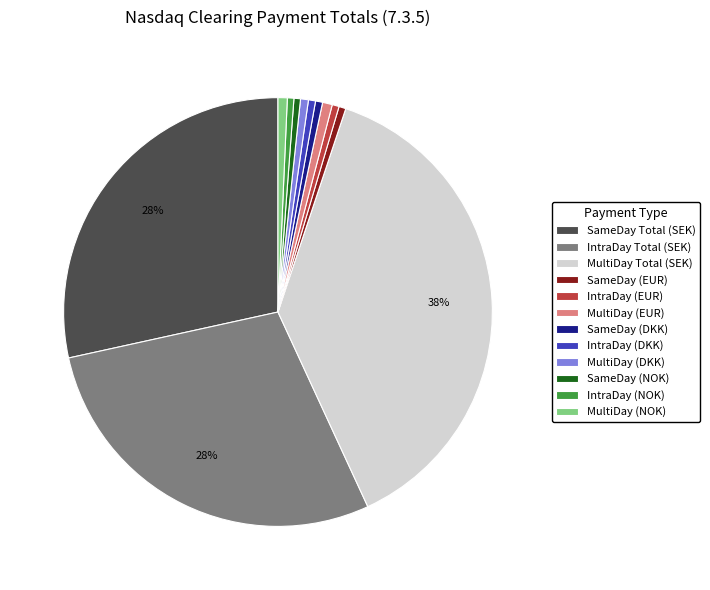

Does MultiDay (NOK) represent more than half of the total?

No